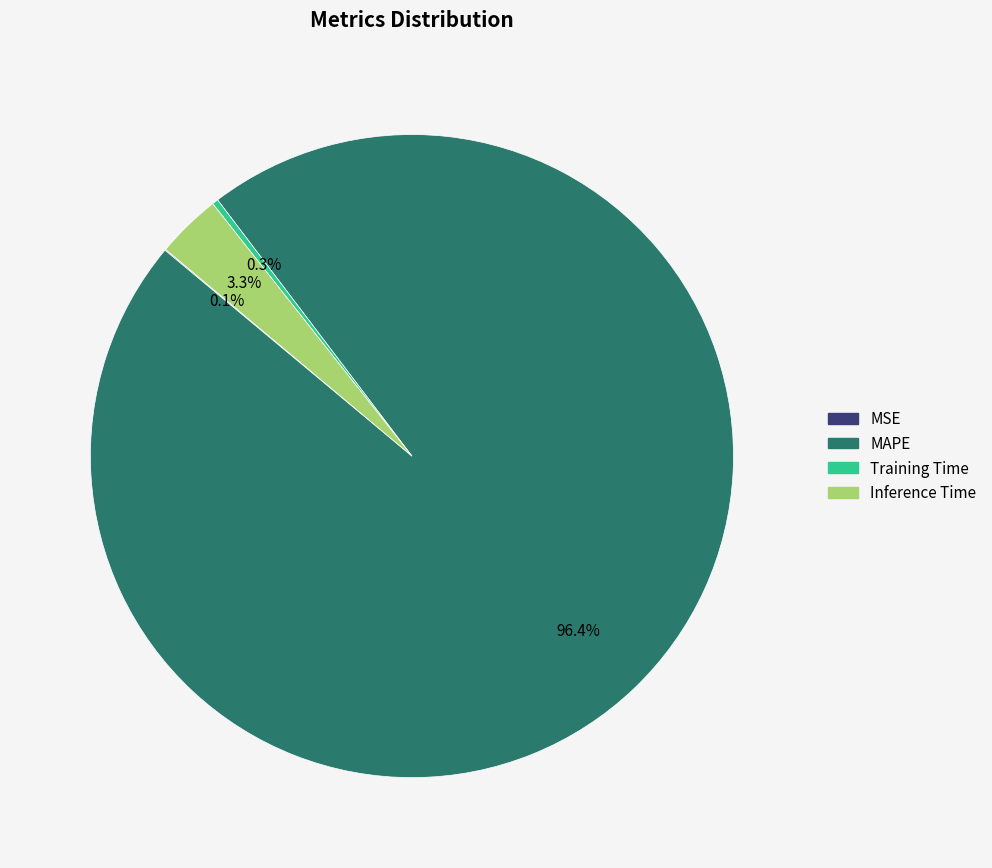

Which category has the biggest portion of the pie?

MAPE